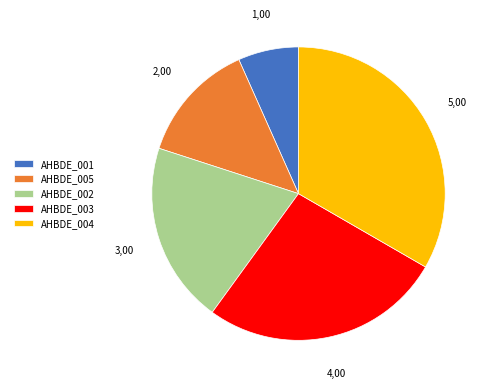

Is there any slice that represents more than half of the pie?

No